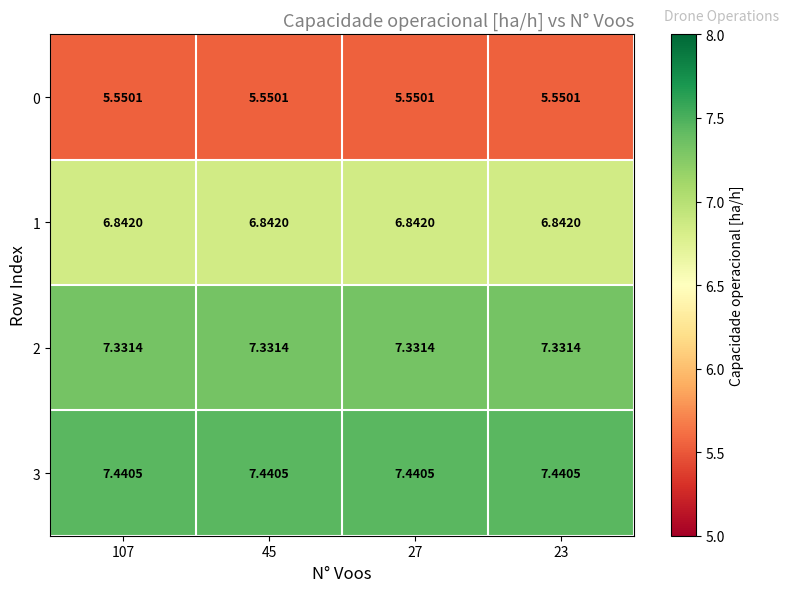

What is the difference between the highest and lowest values at 23?

1.9